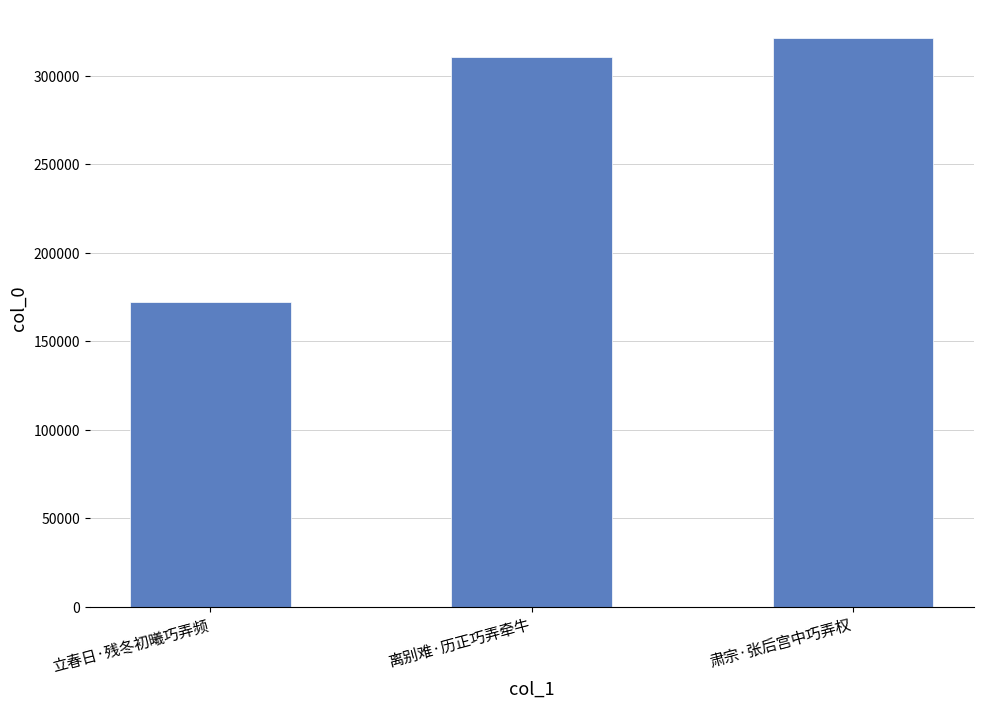

At which category does the chart reach its minimum across all series?

立春日·残冬初曦巧弄频